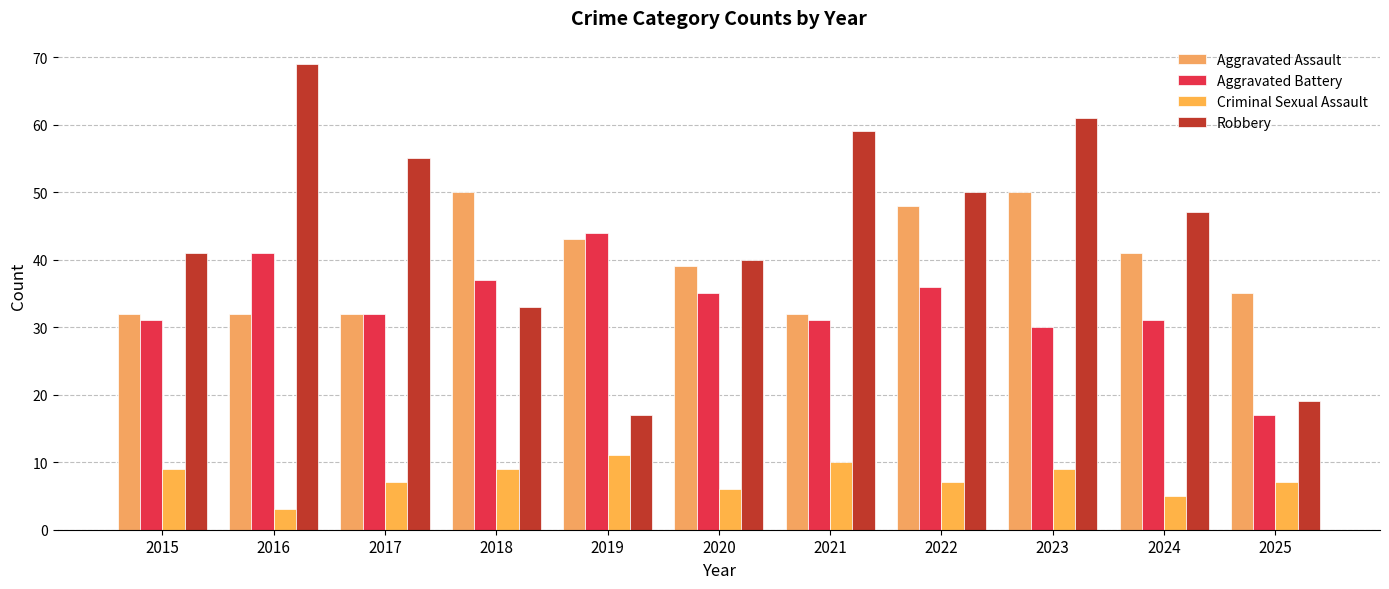

What is the value of the Aggravated Battery bar at the 3rd from the left?

32